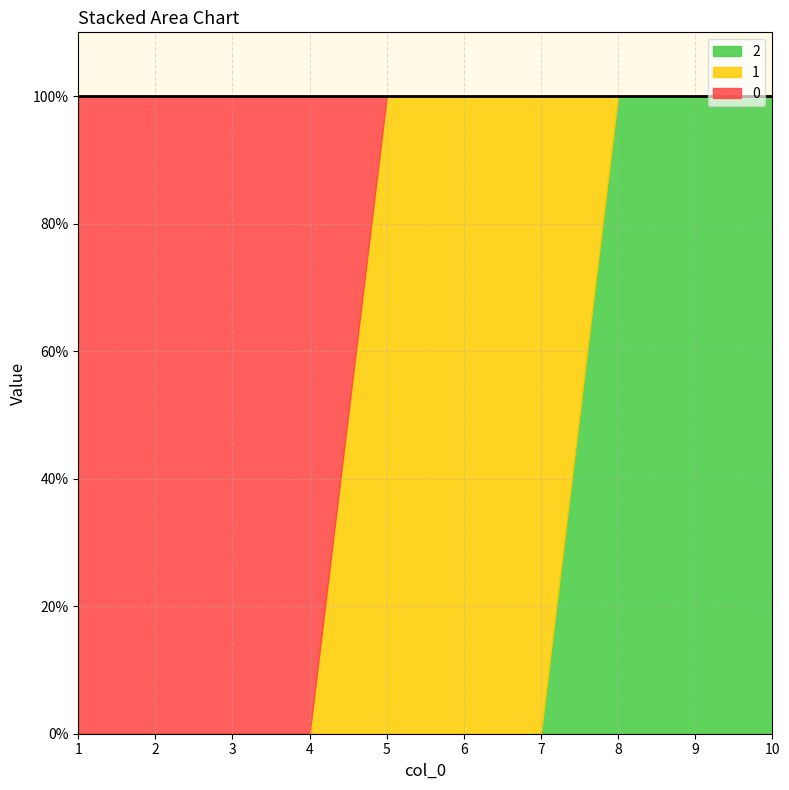

Which has a higher value, 1 or 5?

1